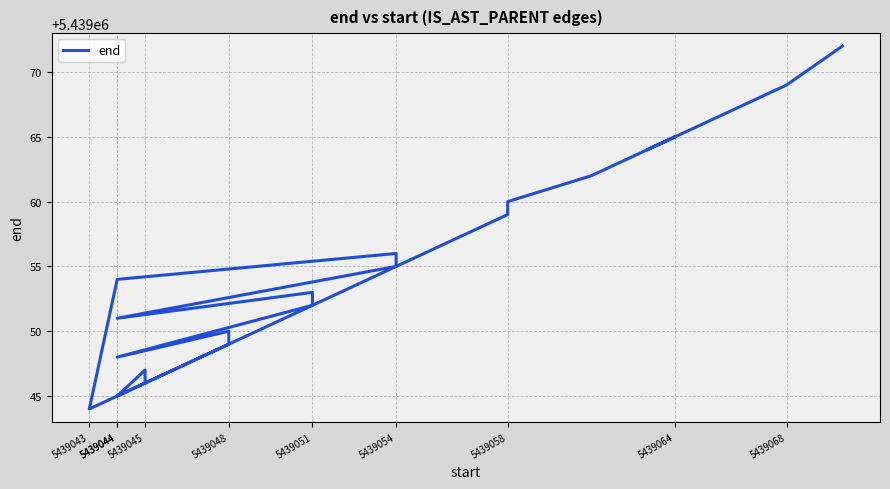

Where is the first local maximum?

5439045